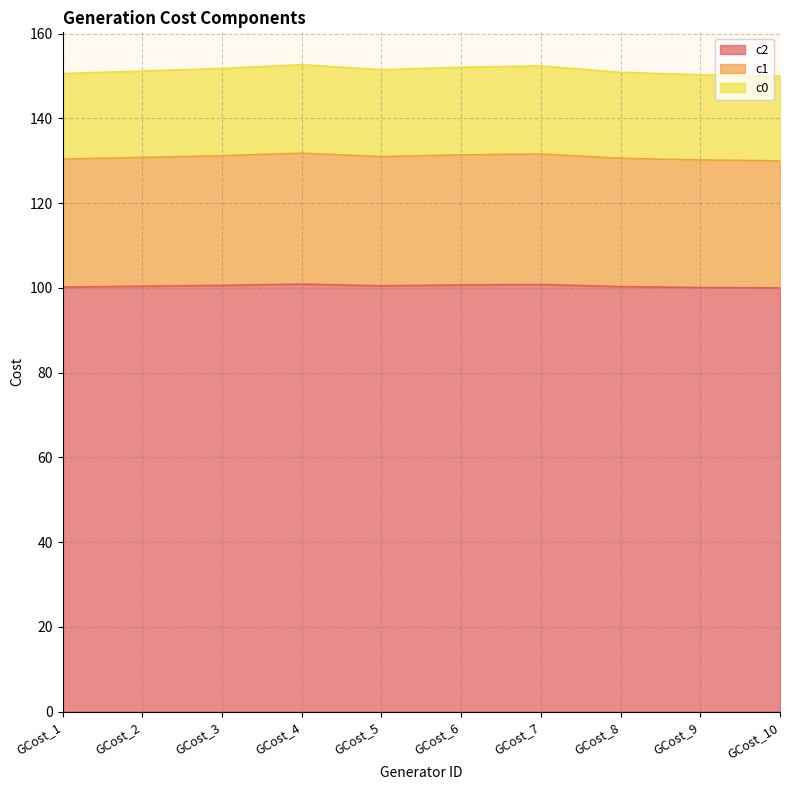

Which category has the highest value in the c2 series?

GCost_4